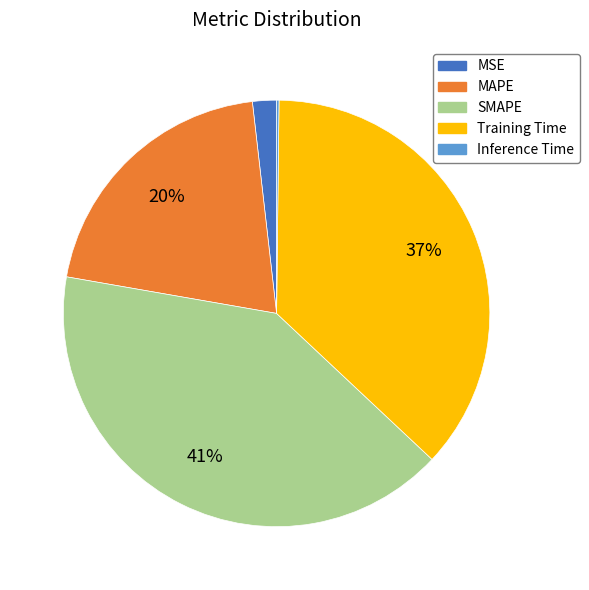

Is the sum of Training Time and MSE greater than half?

No